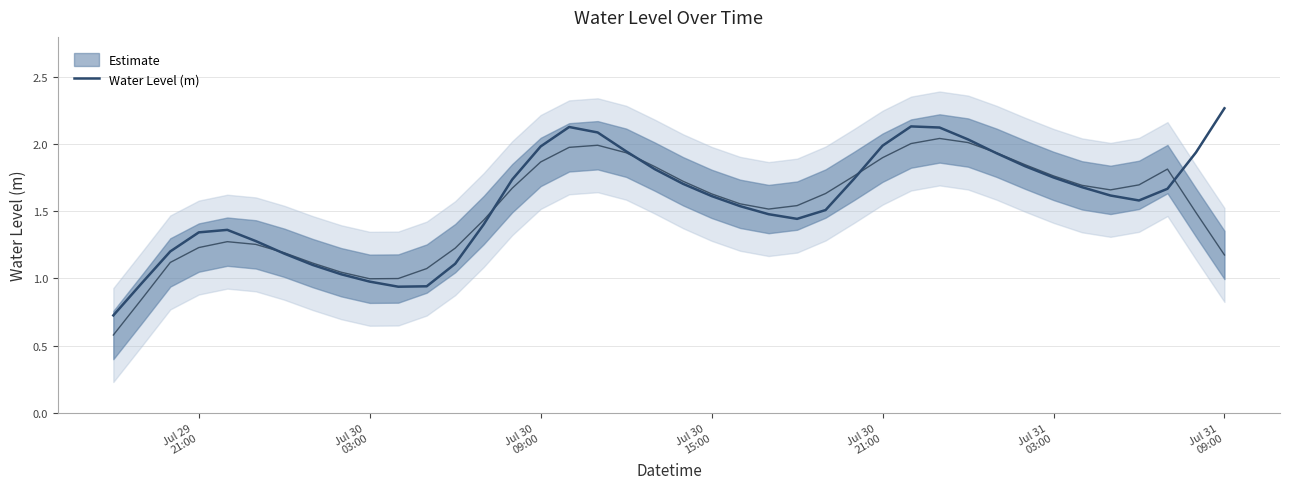

True or false: the data has more than 2 interior local peaks.

True